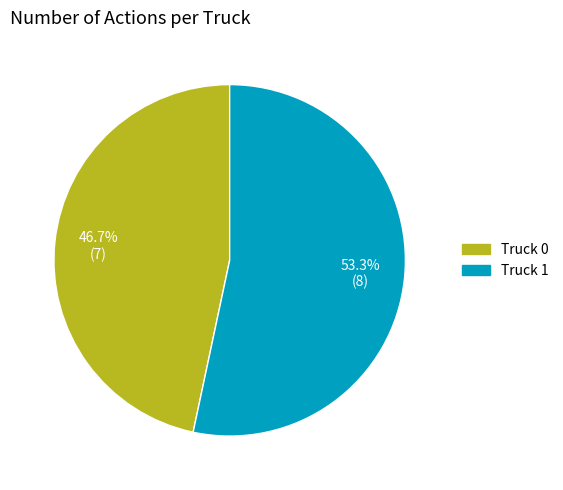

Does any single category account for the majority?

Yes